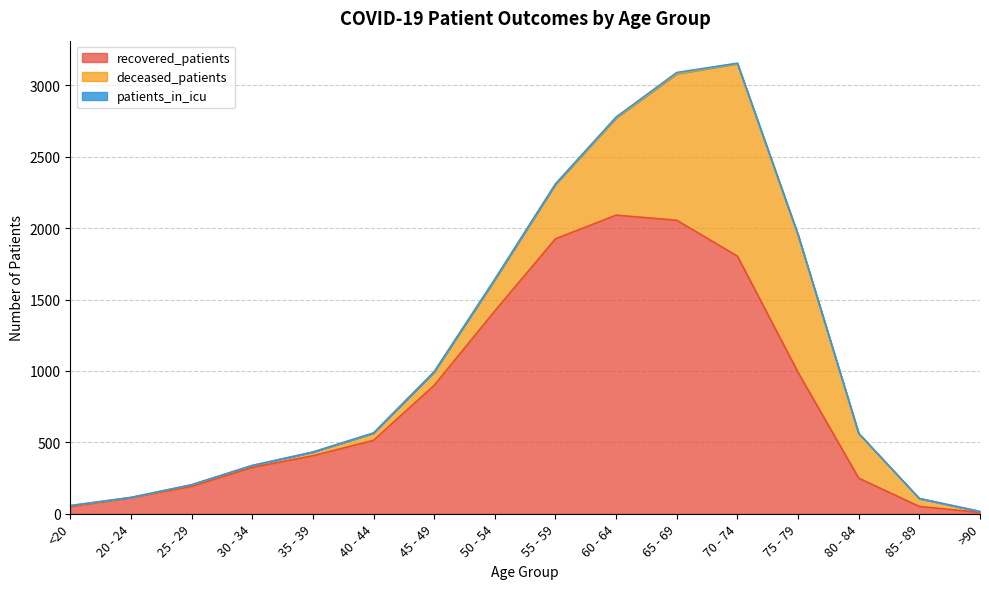

What is the average value of the deceased_patients series?

325